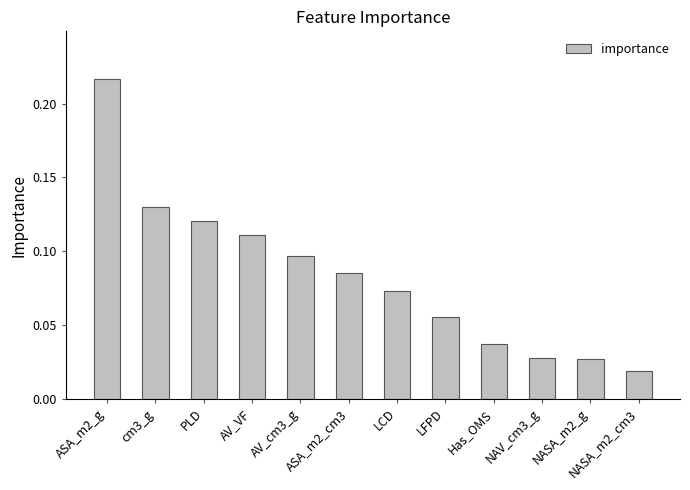

Are the bars horizontal?

No